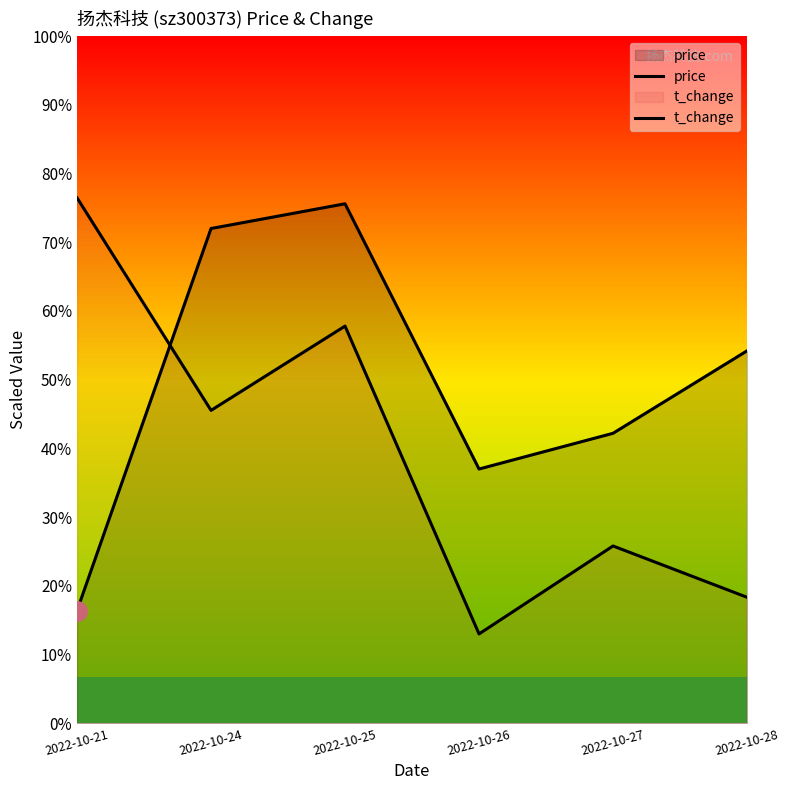

Which series has the largest total across all categories?

price